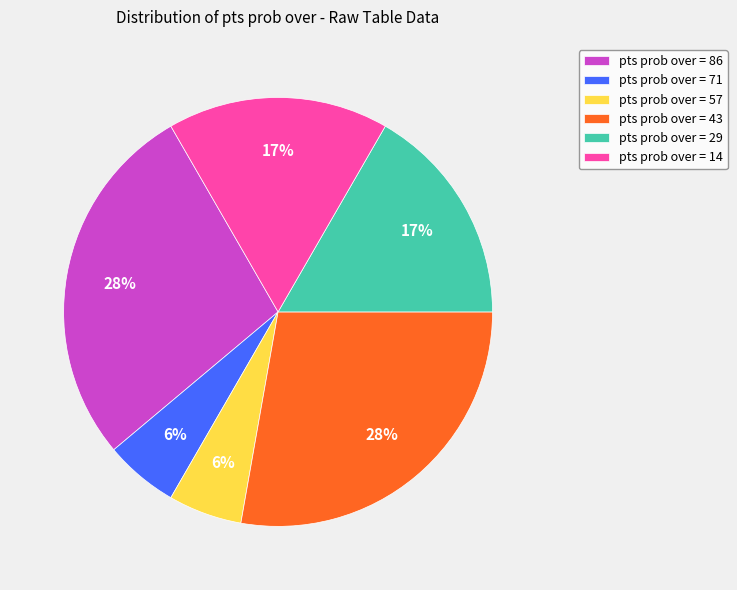

Combined, do pts prob over = 71 and pts prob over = 29 account for over 50%?

No